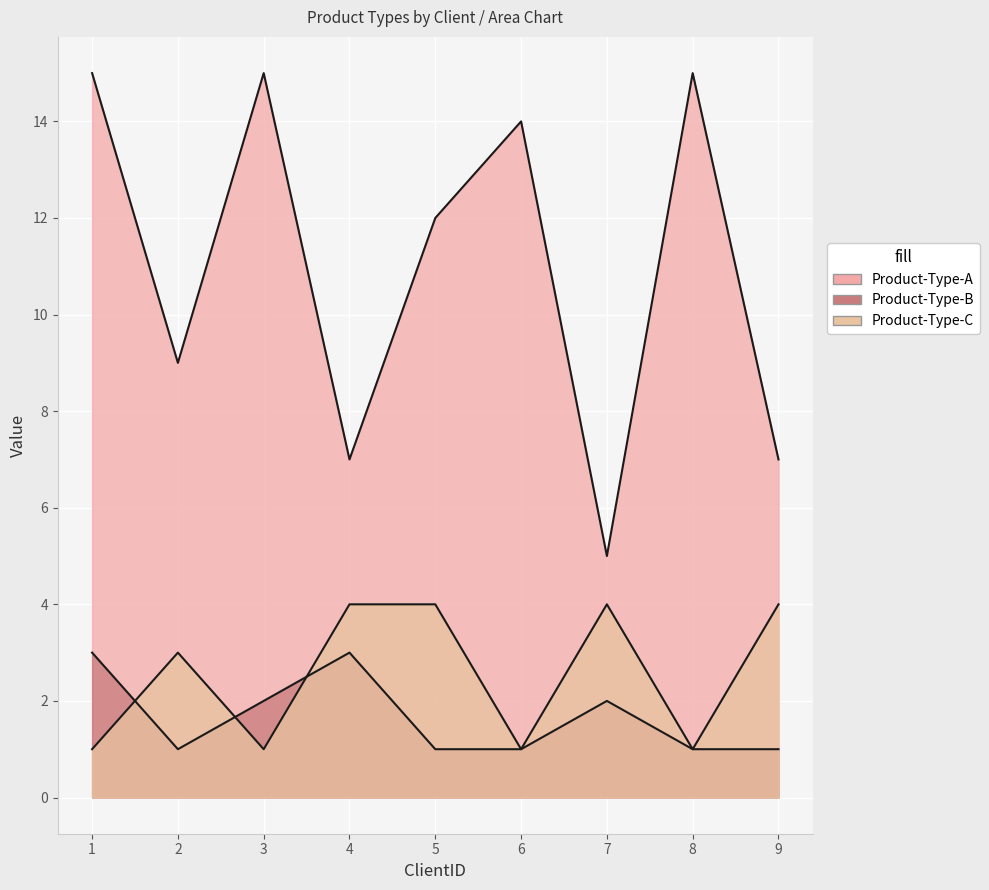

Which series has the widest spread of values?

Product-Type-A